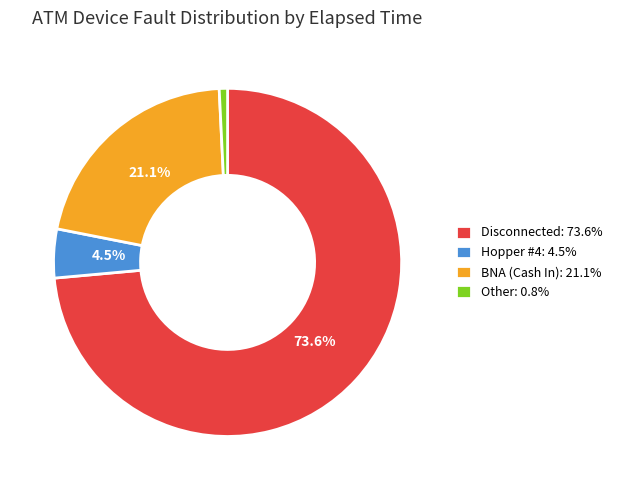

Does Hopper #4: 4.5% account for over 50% of the chart?

No